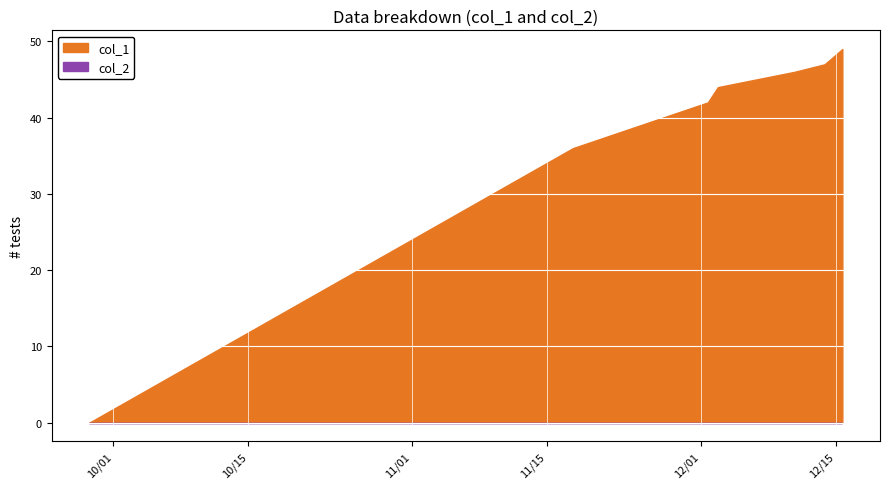

At which label is col_2 closest to 0?

1632832900